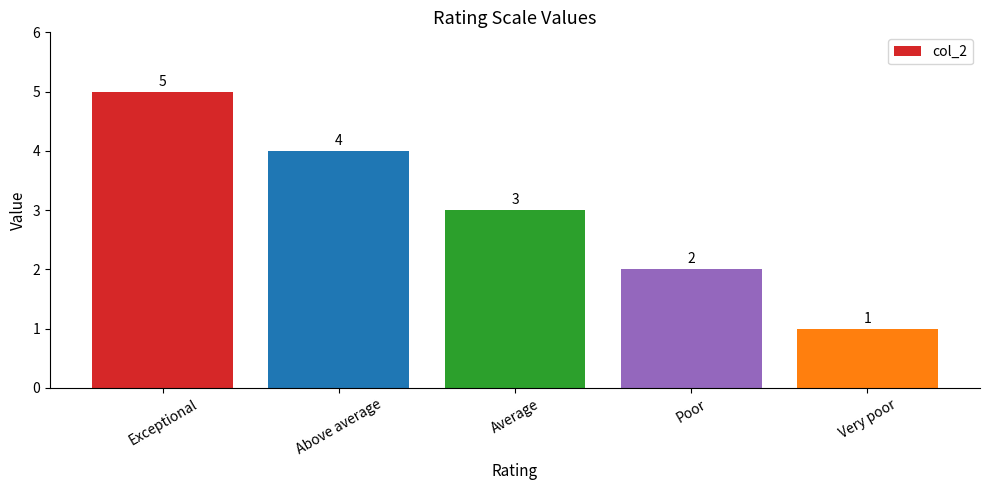

Reading left to right, extract all data points from this chart.

5	4	3	2	1